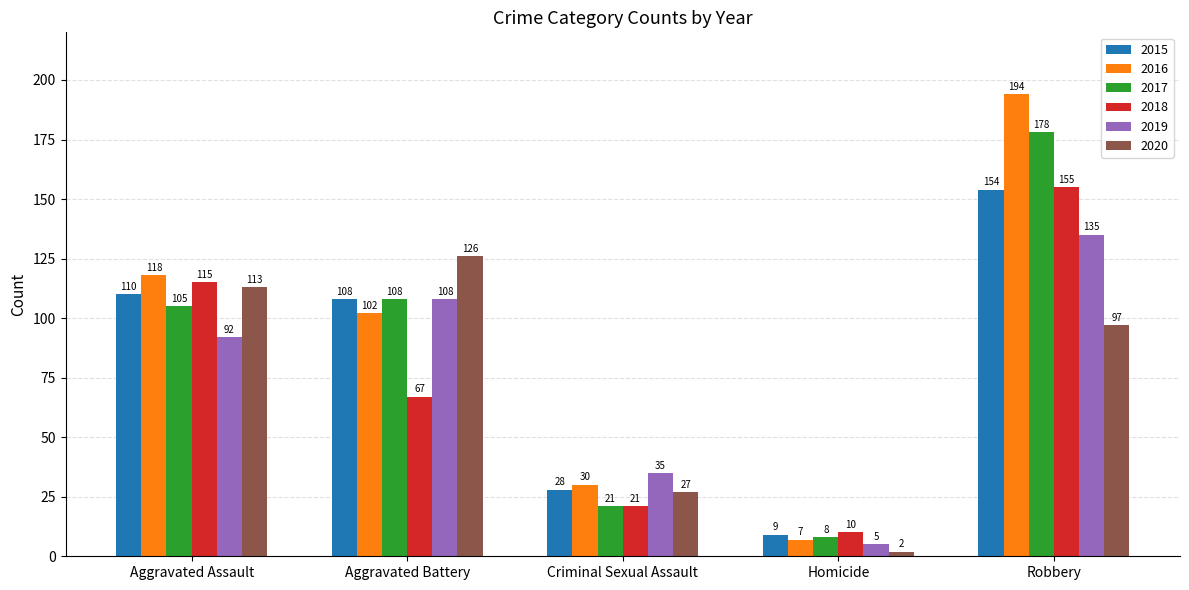

What is the minimum value for 2019?

5